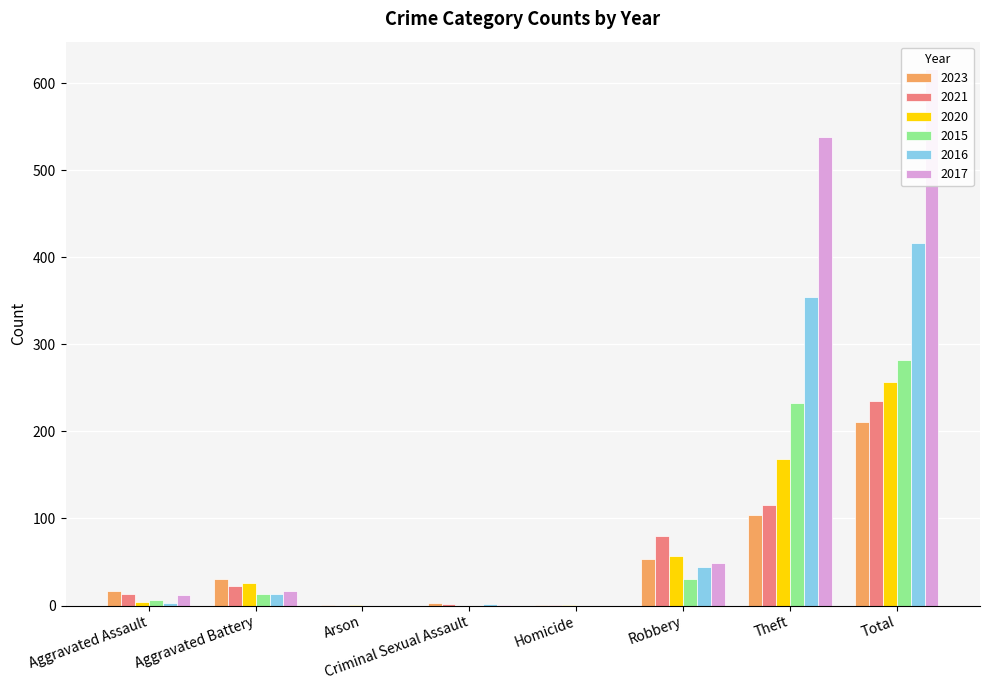

Which series has the widest spread of values?

2017